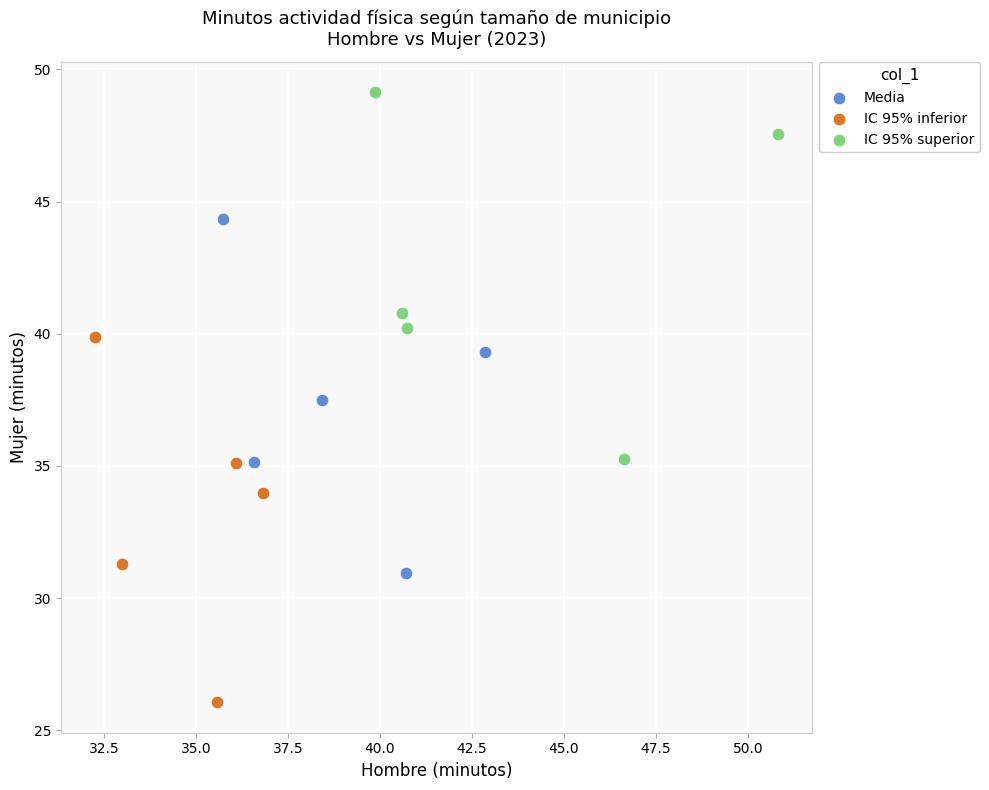

What are all the series names shown in the legend?

Media, IC 95% inferior, IC 95% superior